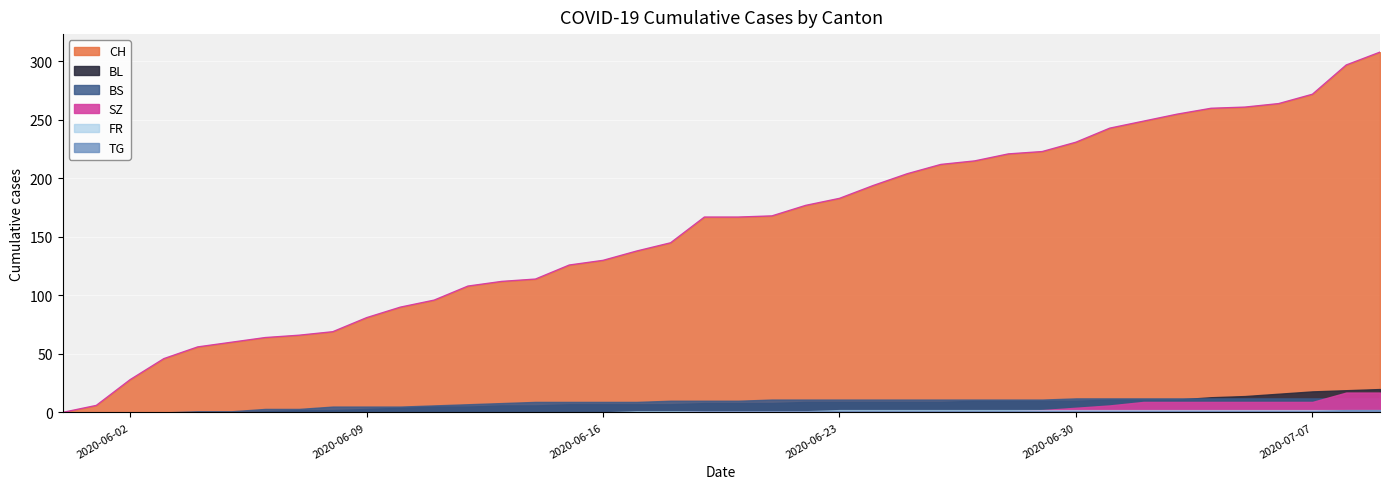

Count the FR values in the range 0 to 2.

40